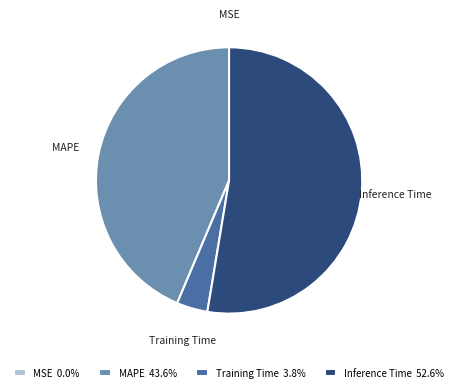

Which slice is the largest?

Inference Time